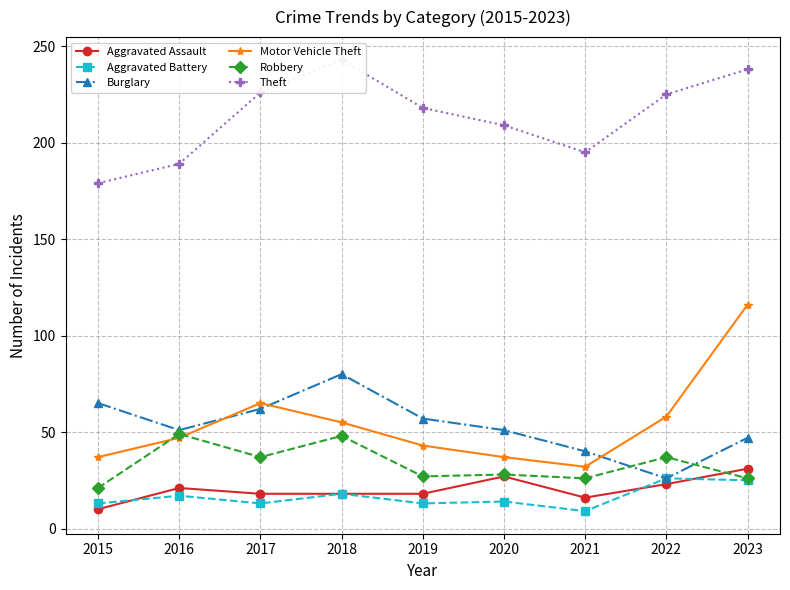

List the labels in order of Burglary value, smallest first.

2022, 2021, 2023, 2016, 2020, 2019, 2017, 2015, 2018